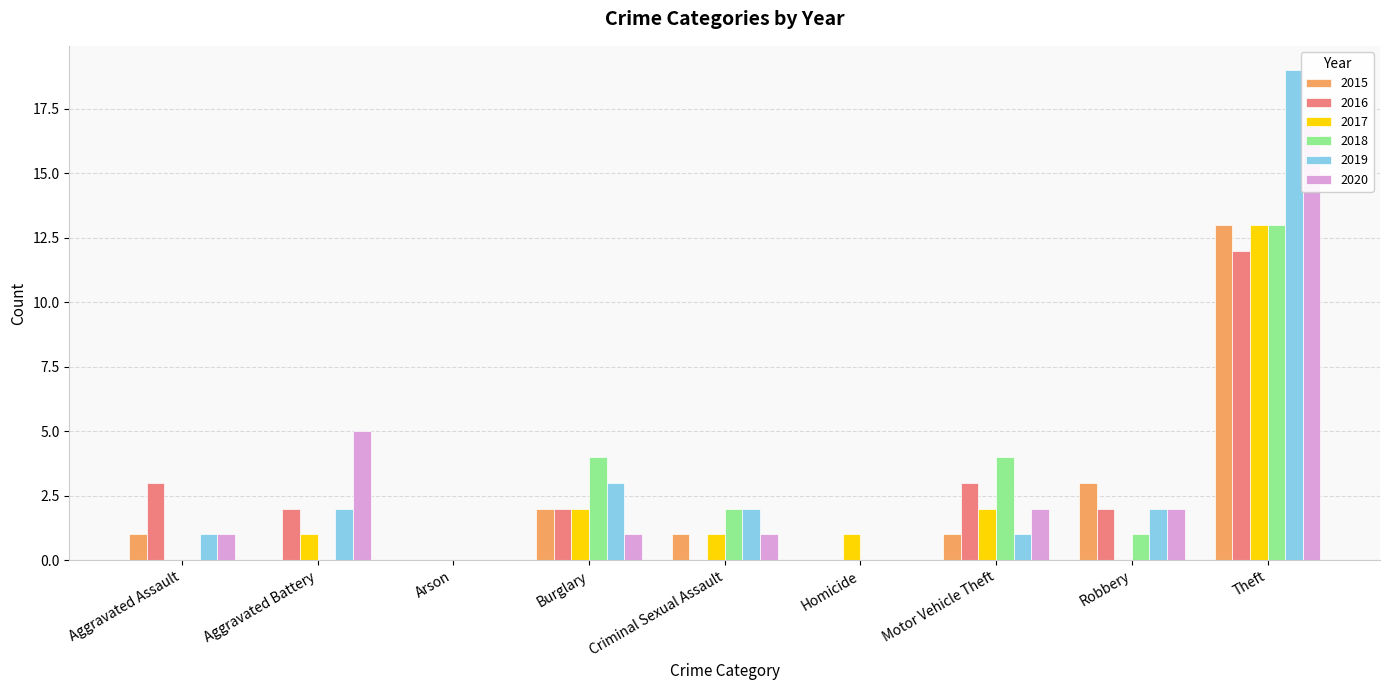

What is the label of the 6th bar from the left?

Homicide